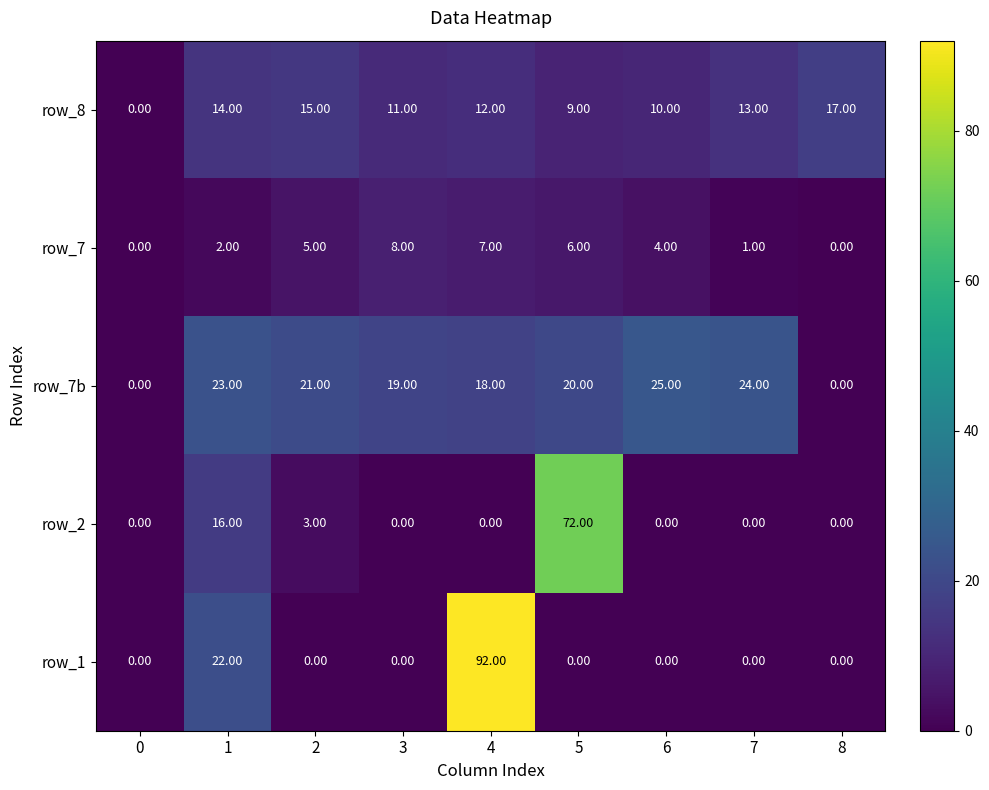

What is the sum of all row_8 values?

101